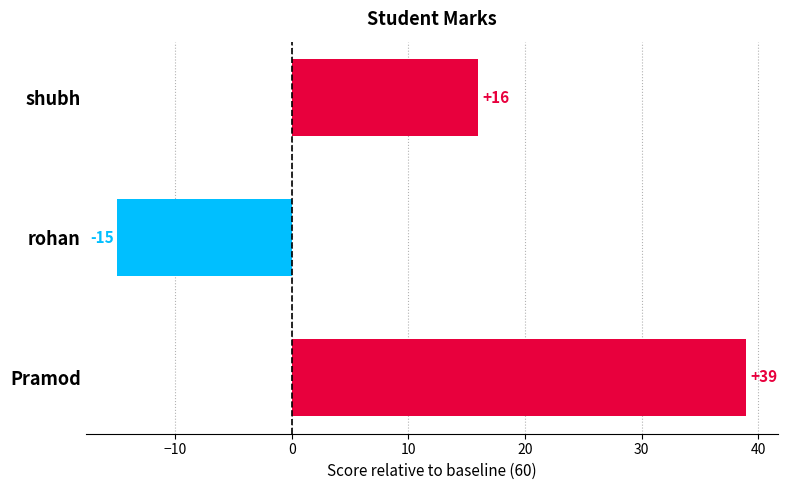

Is it true that the value at shubh is 7?

False